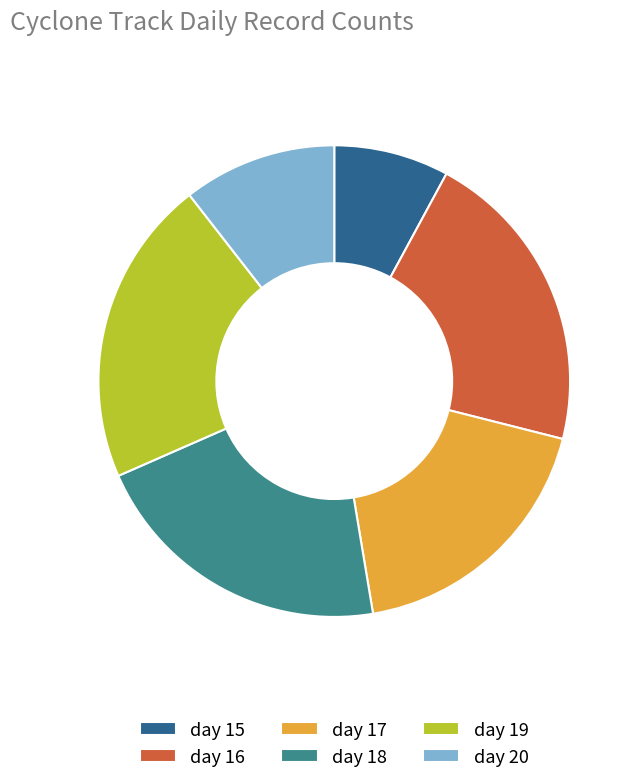

Is day 15 the majority of the pie?

No